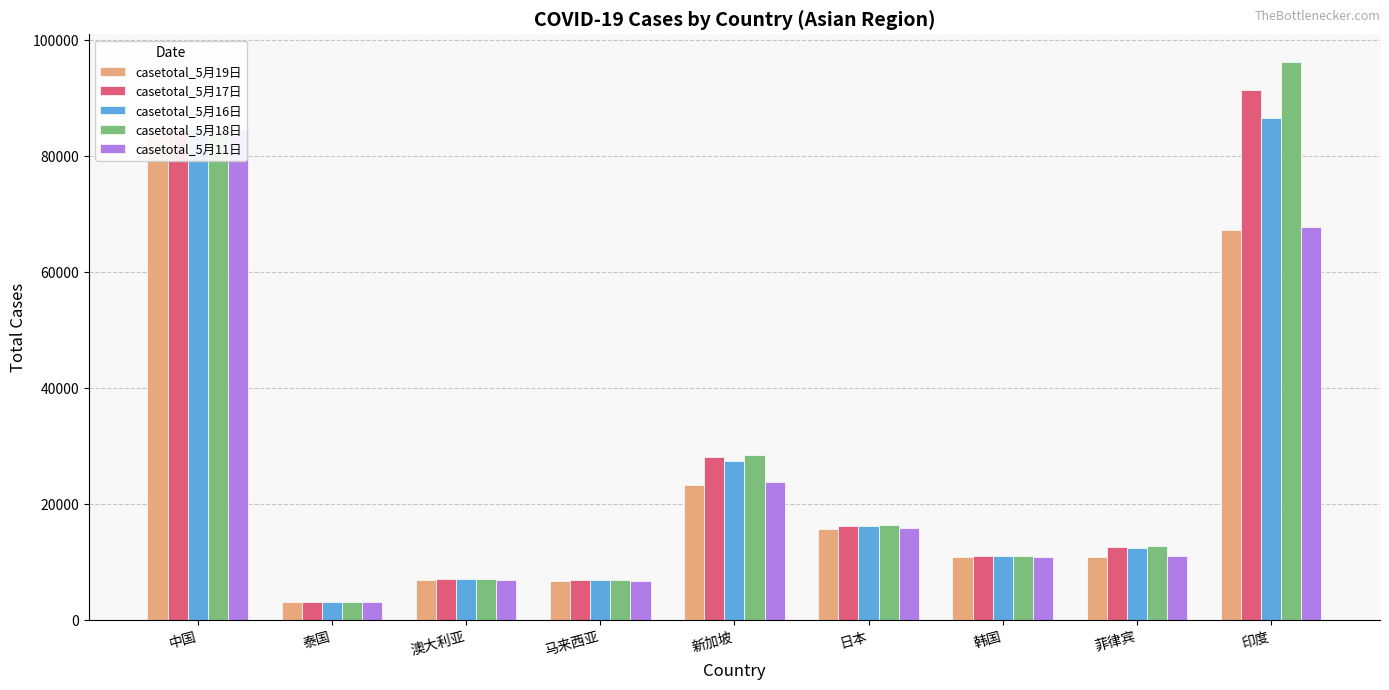

What is the total value across all series at 澳大利亚?

35030